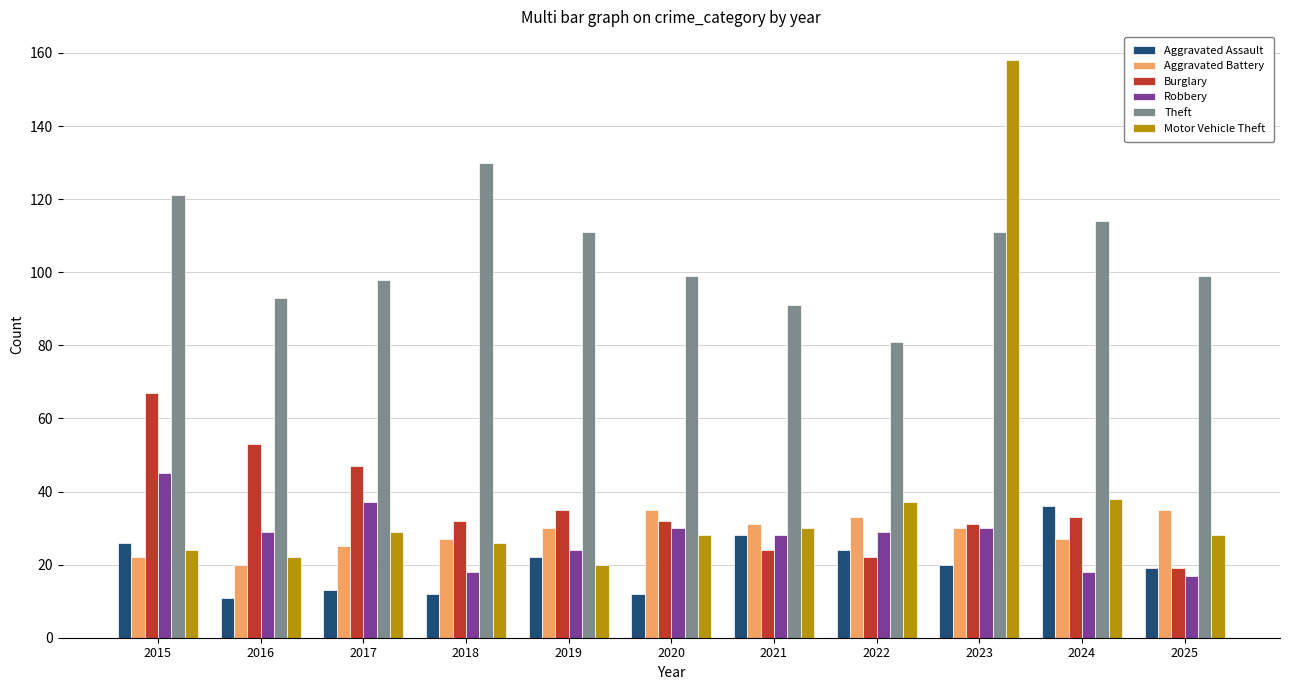

At which label does Theft first exceed 99?

2015